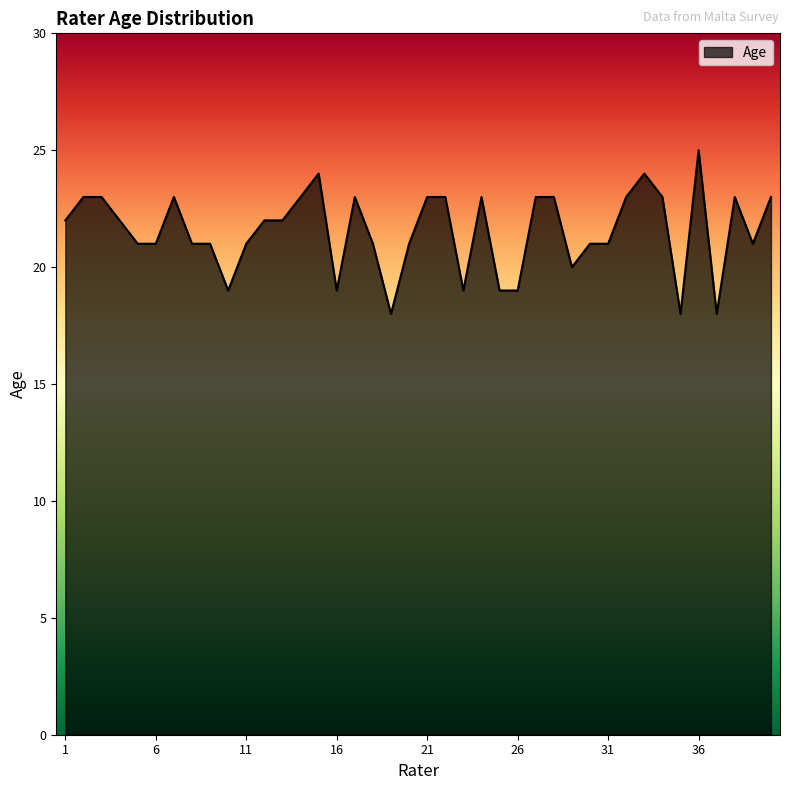

What is the minimum value shown in the chart?

18